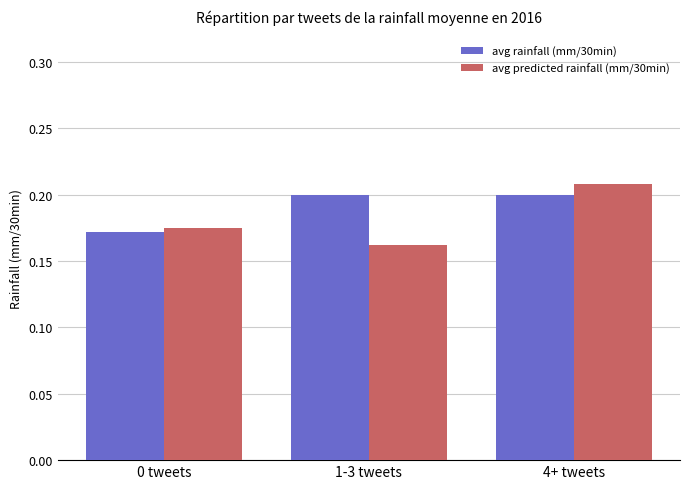

The avg predicted rainfall (mm/30min) series shows 0.2 at 4+ tweets. True or false?

True